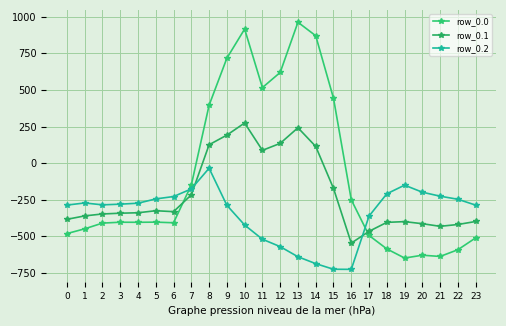

Reading right to left, list all the values displayed in this chart.

row_0.0: 23=-511.3	22=-592.3	21=-638.4	20=-629.9	19=-649.2	18=-586.7	17=-494.8	16=-250.9	15=443.0	14=870.3	13=962.7	12=619.4	11=516.0	10=916.2	9=716.9	8=395.3	7=-150.1	6=-408.0	5=-403.8	4=-404.9	3=-404.4	2=-410.3	1=-449.5	0=-482.0
row_0.1: 23=-399.4	22=-419.9	21=-432.4	20=-414.5	19=-400.2	18=-405.4	17=-466.6	16=-547.3	15=-173.1	14=113.7	13=241.5	12=134.6	11=87.0	10=274.1	9=191.1	8=125.2	7=-217.1	6=-332.2	5=-325.7	4=-339.6	3=-342.7	2=-347.9	1=-361.1	0=-384.6
row_0.2: 23=-287.5	22=-247.4	21=-226.4	20=-199.2	19=-151.0	18=-210.0	17=-362.4	16=-726.6	15=-725.8	14=-687.4	13=-640.4	12=-571.2	11=-520.6	10=-423.5	9=-288.5	8=-35.3	7=-176.6	6=-228.8	5=-245.0	4=-274.4	3=-281.0	2=-285.5	1=-272.7	0=-287.1